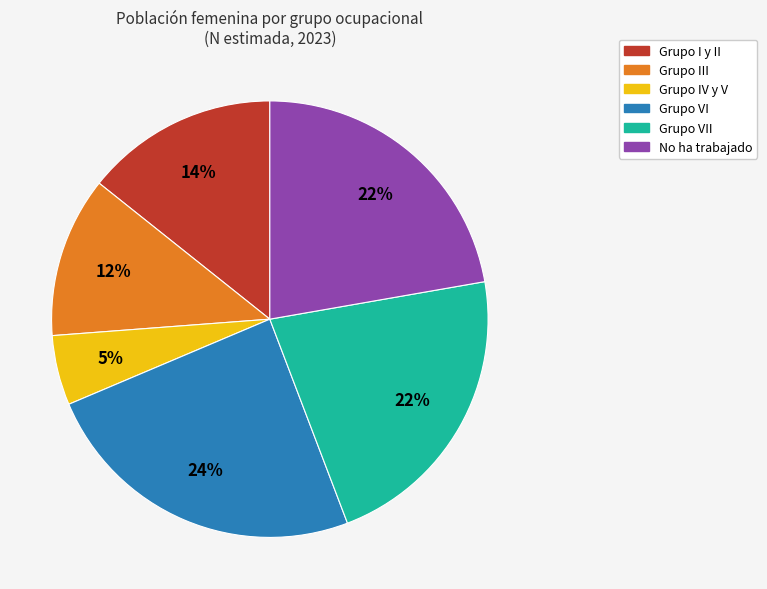

Is there any slice that represents more than half of the pie?

No